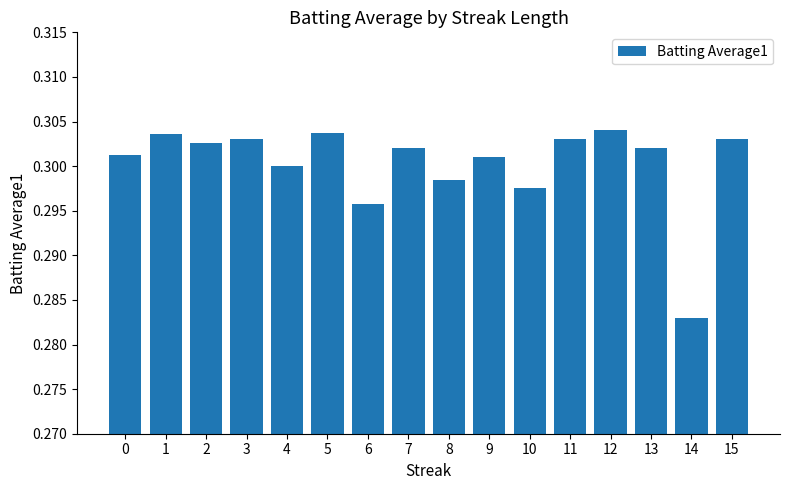

What is the sum of the values at 10 and 14?

0.6